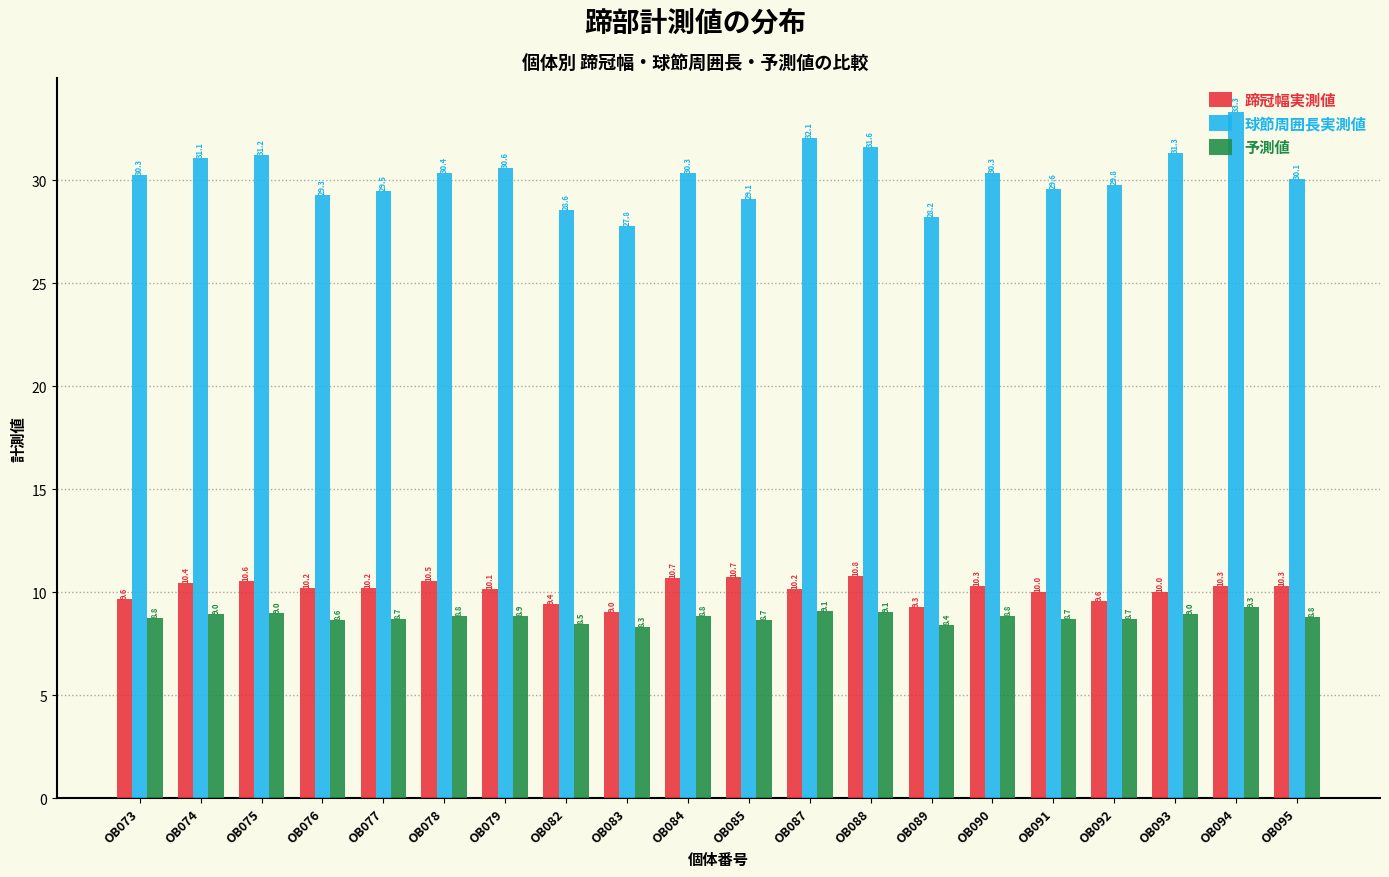

Between OB076 and OB084, which series saw the biggest shift?

球節周囲長実測値